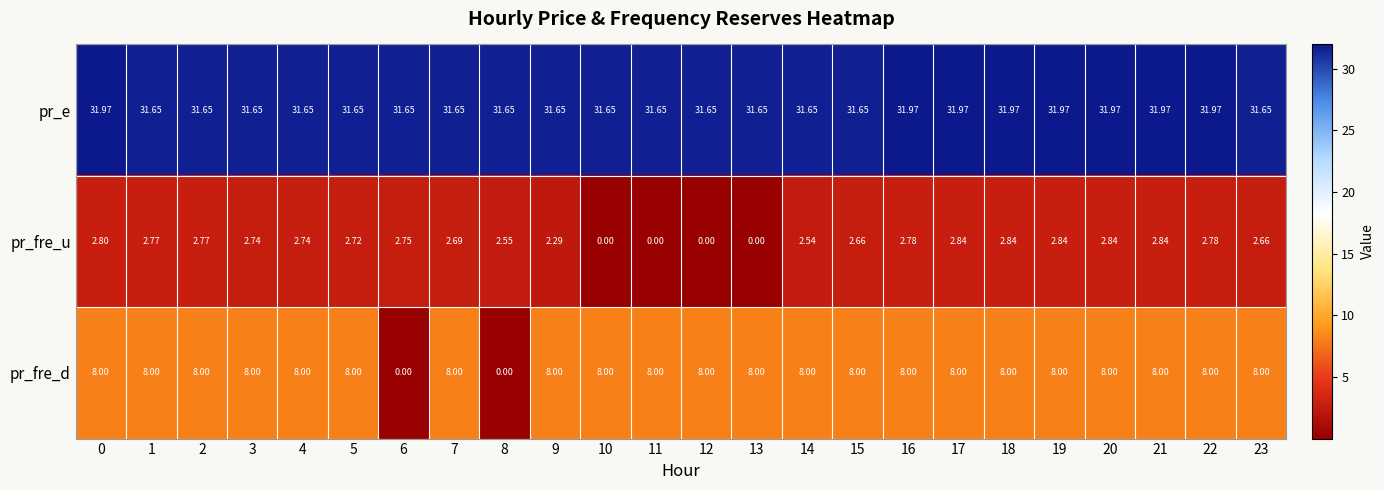

At 17, list the series in order from largest to smallest.

pr_e, pr_fre_d, pr_fre_u